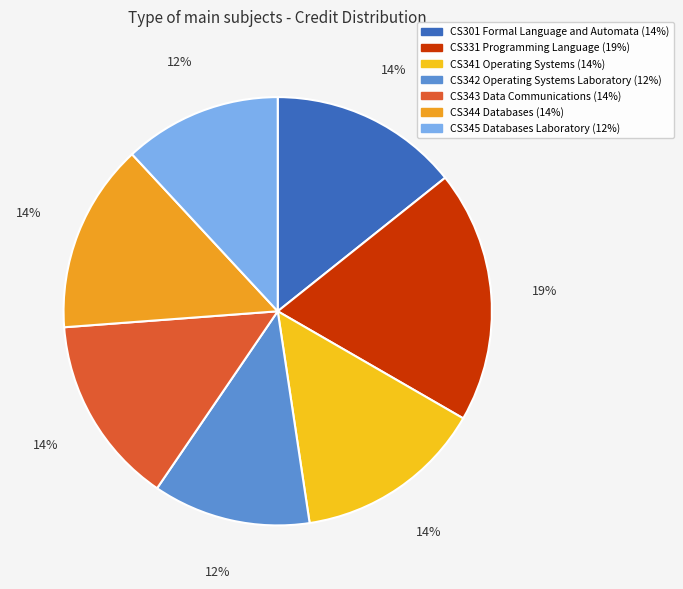

True or false: CS341 Operating Systems accounts for 14% of the total.

True